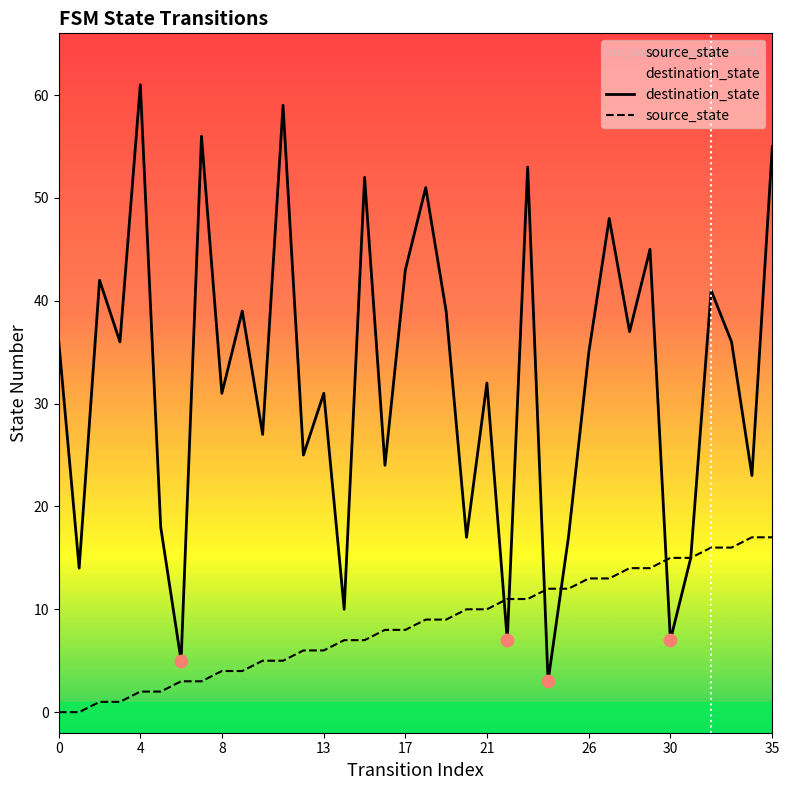

Which series contains the lowest Y value?

source_state